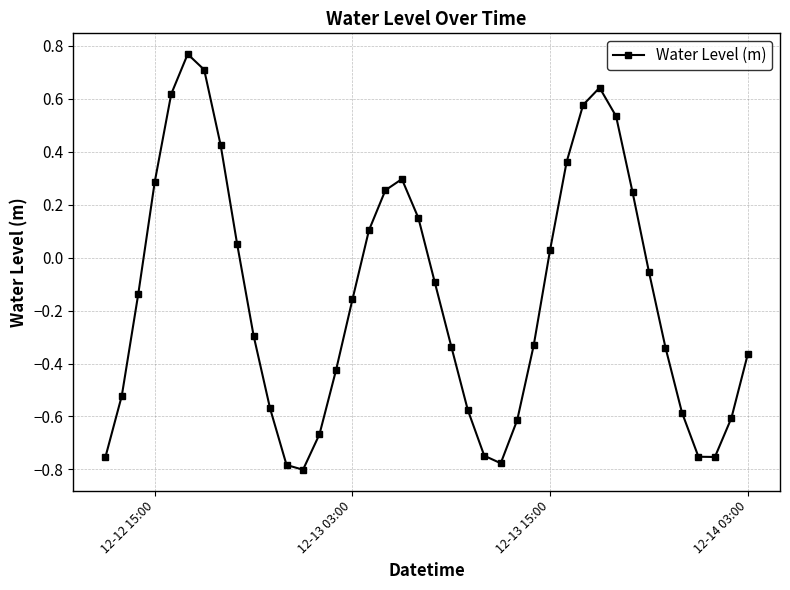

What is the sum of all values?

-6.0